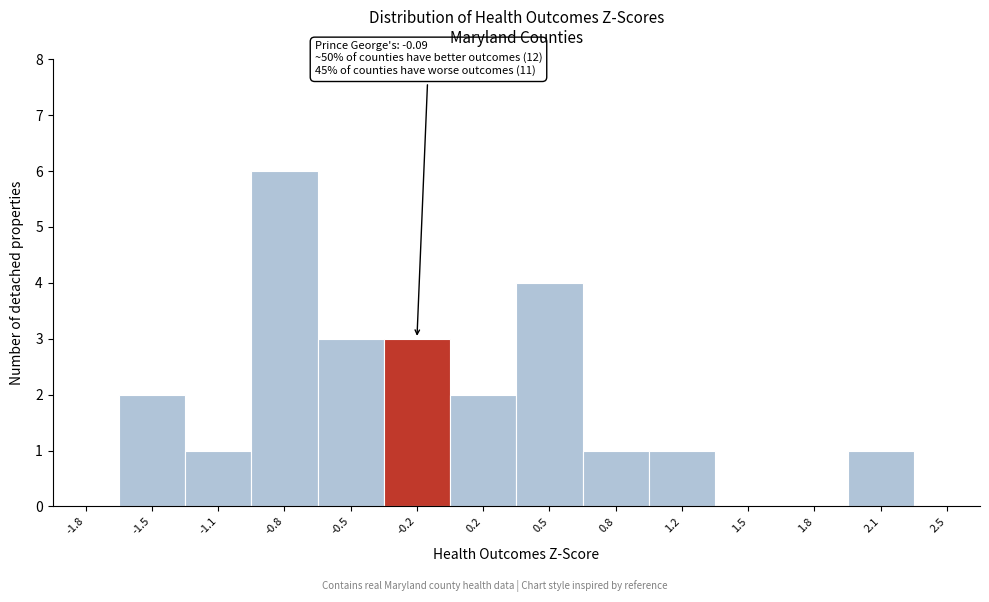

Reading left to right, transcribe all the data shown in this chart.

-1.8=0	-1.5=2	-1.1=1	-0.8=6	-0.5=3	-0.2=3	0.2=2	0.5=4	0.8=1	1.2=1	1.5=0	1.8=0	2.1=1	2.5=0